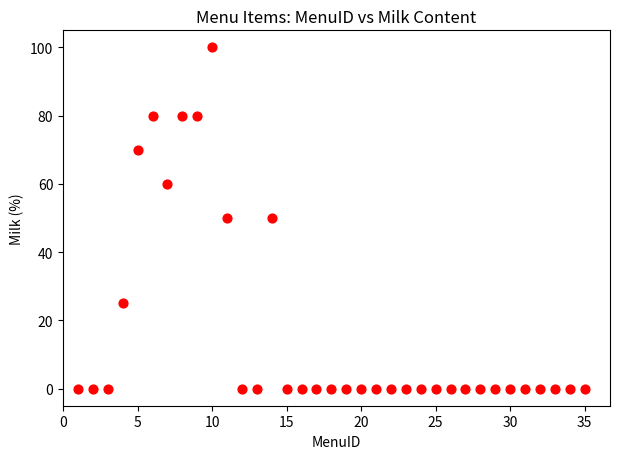

What is the range of Y values (max minus min)?

100